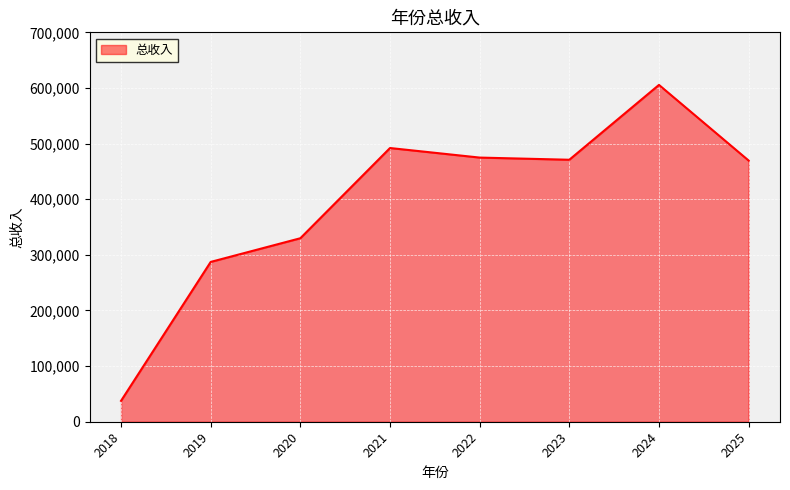

Which has a higher value, 2021 or 2022?

2021